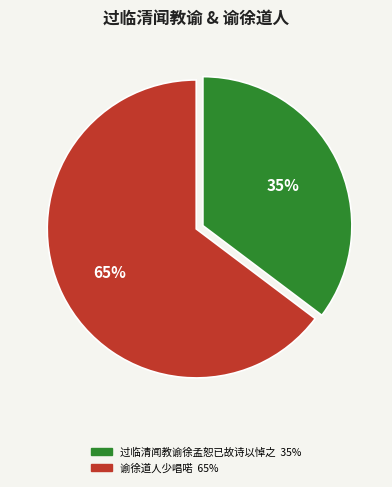

What is the smallest slice in the pie chart?

过临清闻教谕徐孟恕已故诗以悼之